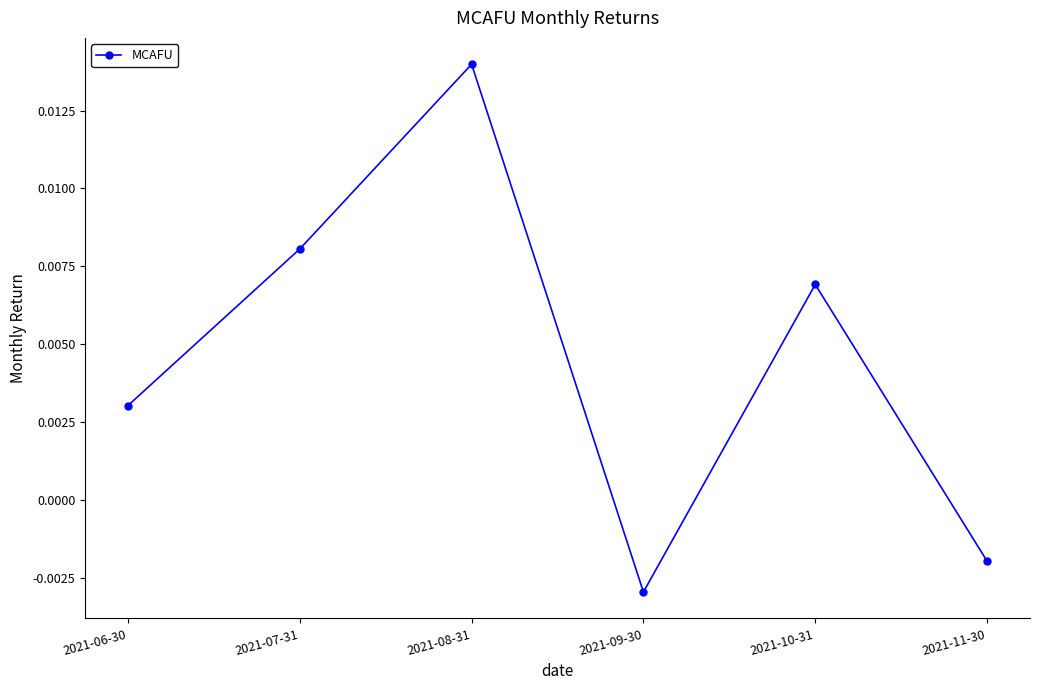

How many values are between 0 and 1?

4